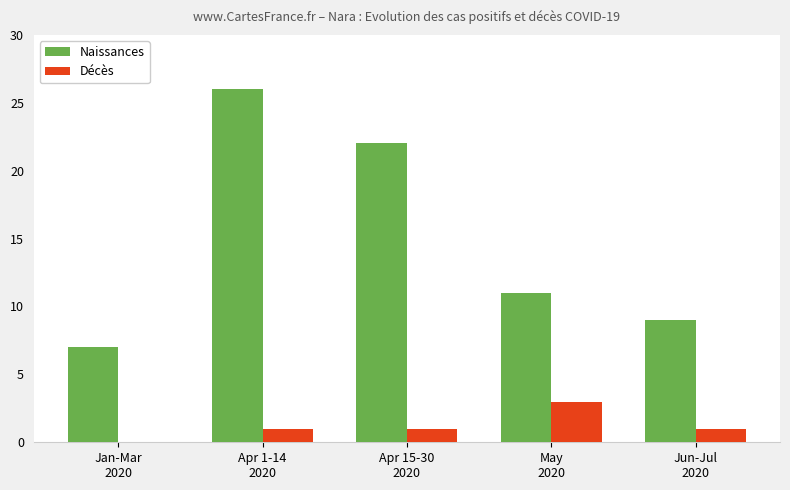

What is the sum of all Décès values?

6